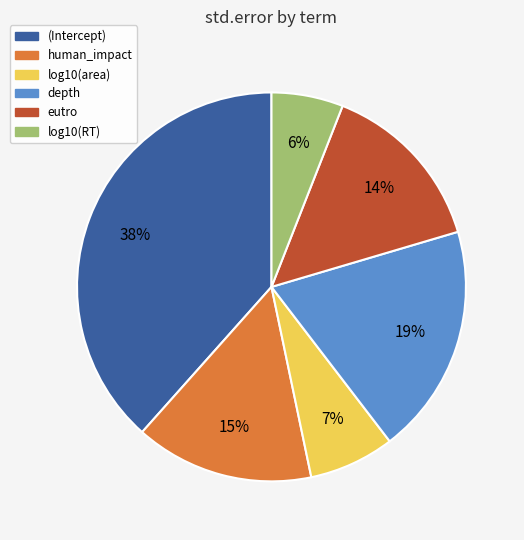

To the nearest percent, what is the difference between the largest and smallest slice percentages?

32%